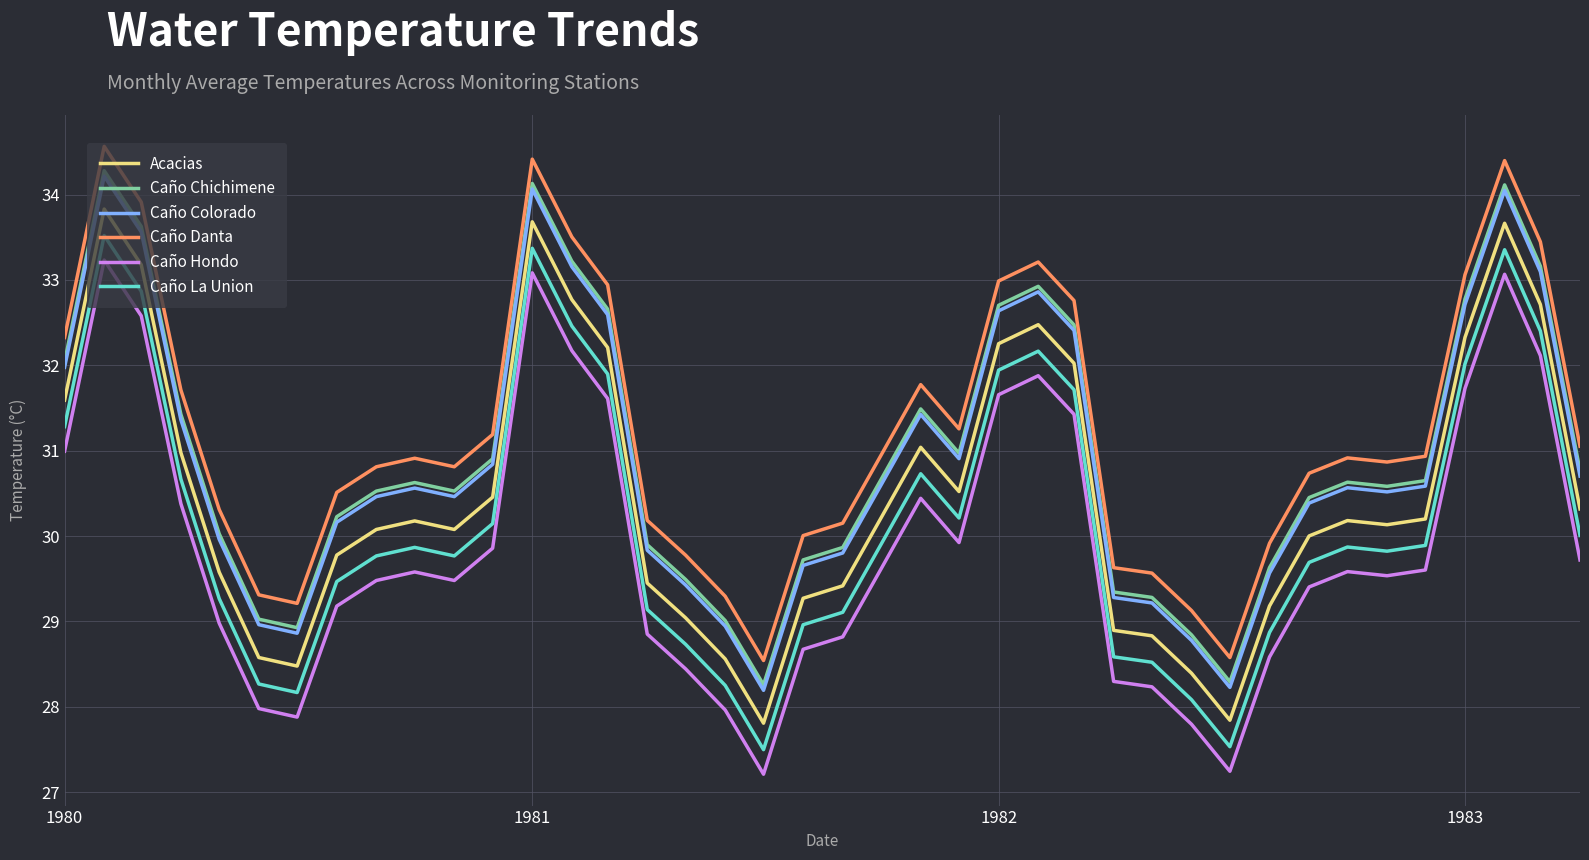

What is the minimum value shown in the chart?

27.2